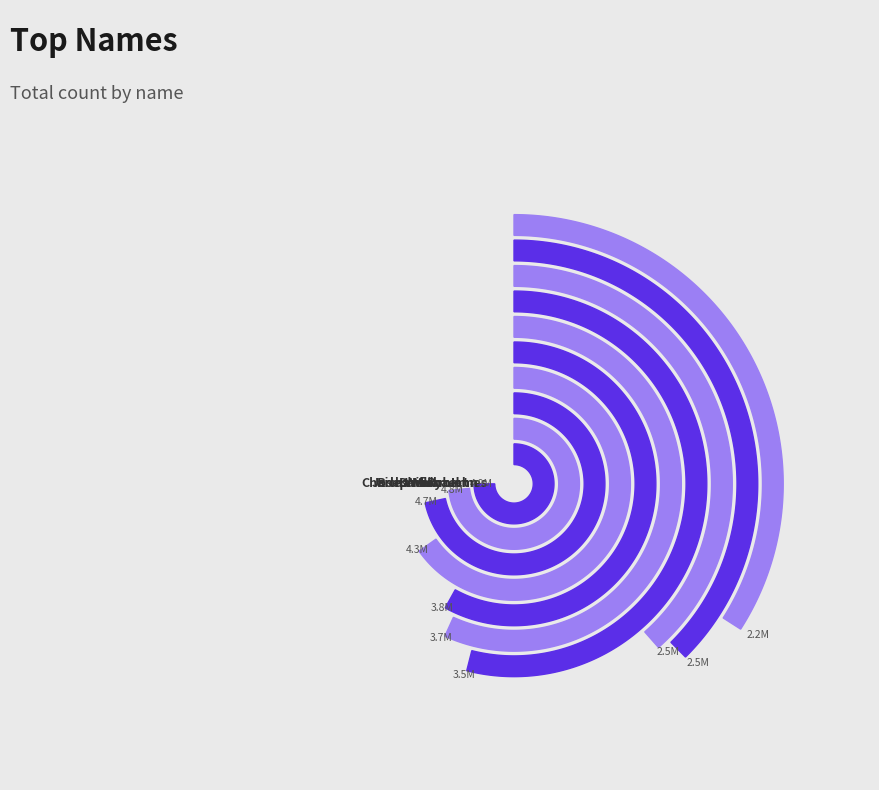

Is there any slice that represents more than half of the pie?

No